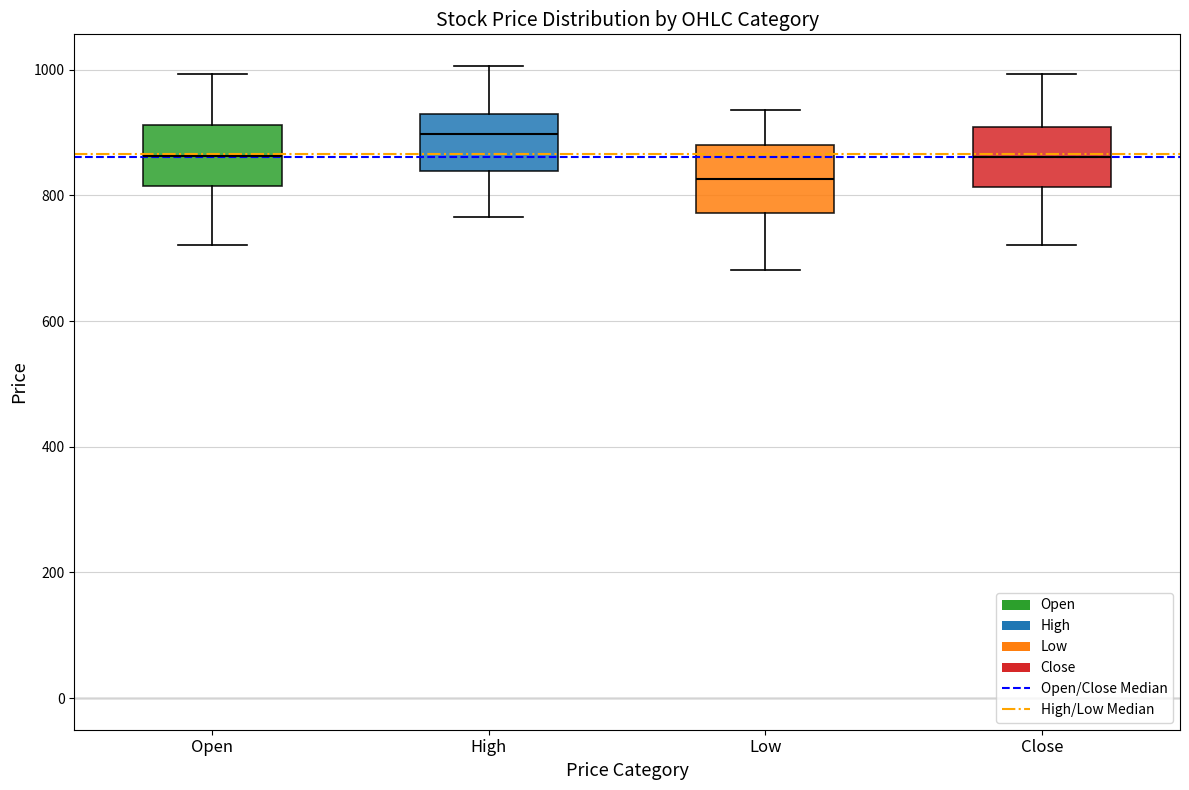

Reading left to right, transcribe this box plot: for each box, give where its median line is, the range the box spans, and where its two whiskers end, as read against the y-axis. The values are not printed on the chart, so give them approximately, as read against the axis.

Open: median 860, box 820 to 920, whiskers 720 to 1000
High: median 900, box 840 to 920, whiskers 760 to 1000
Low: median 820, box 780 to 880, whiskers 680 to 940
Close: median 860, box 820 to 900, whiskers 720 to 1000